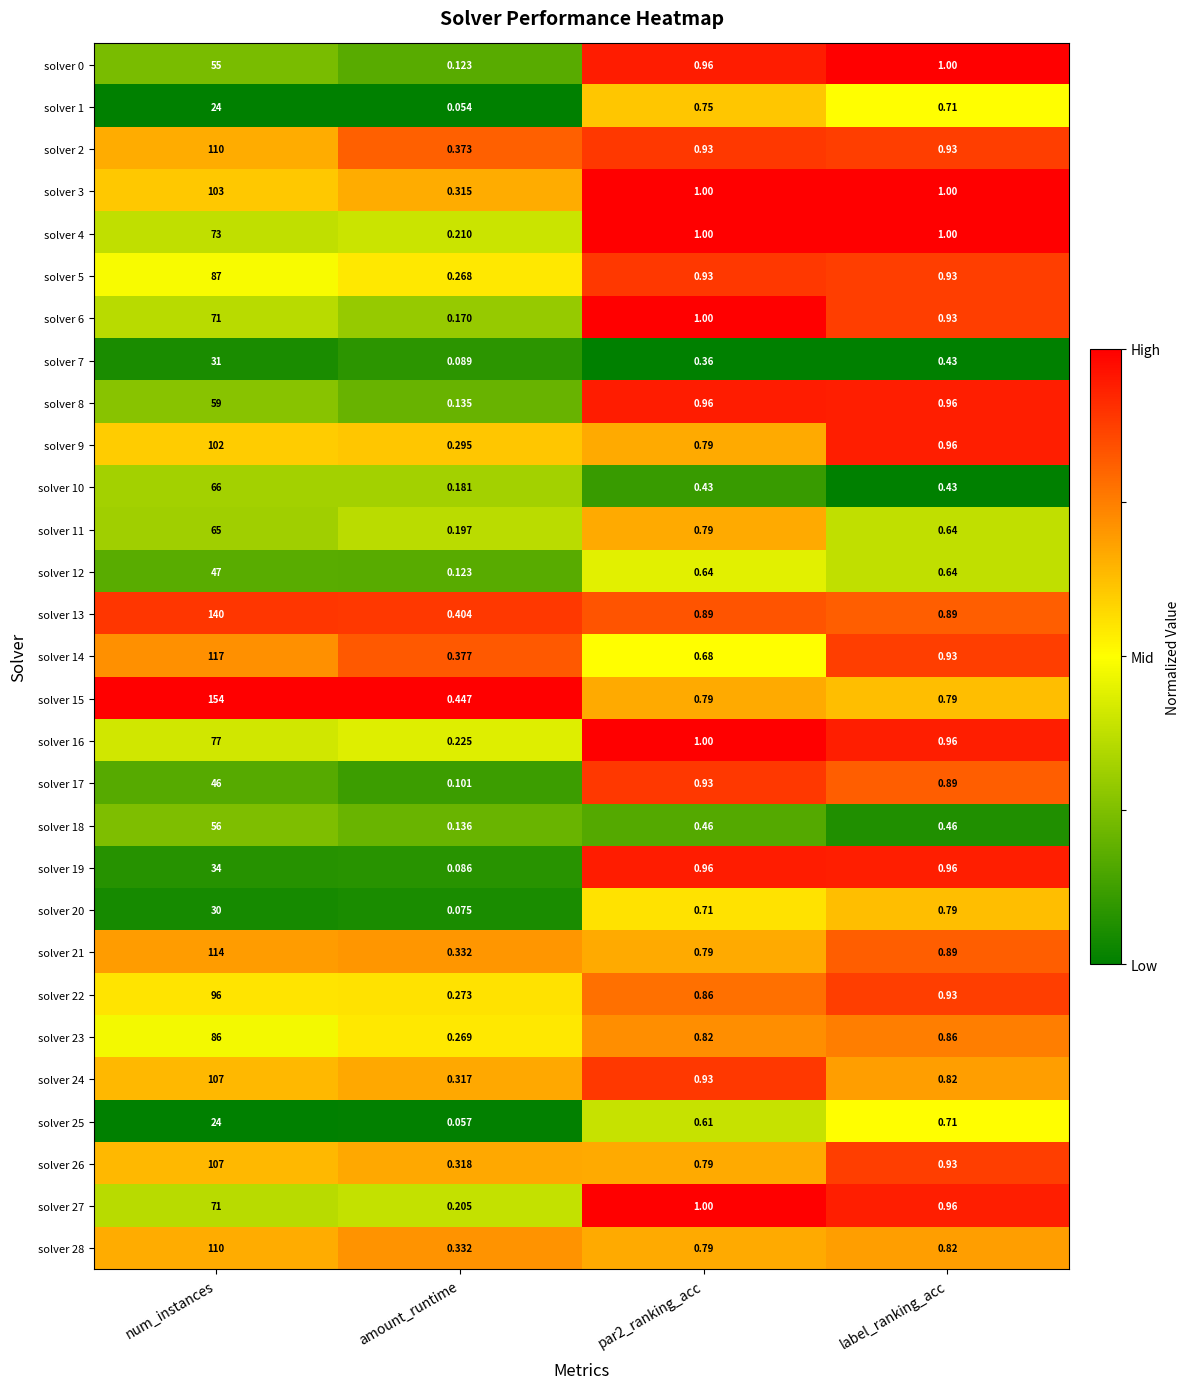

Where is solver 14 nearest to the value 58?

label_ranking_acc